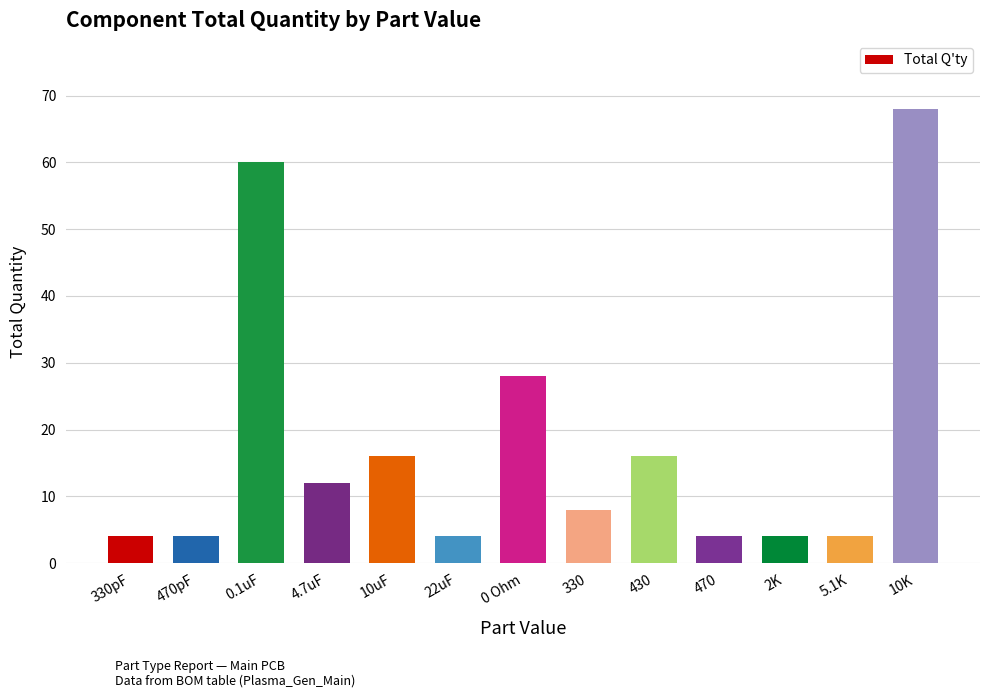

What is the difference between the maximum and second lowest values?

64